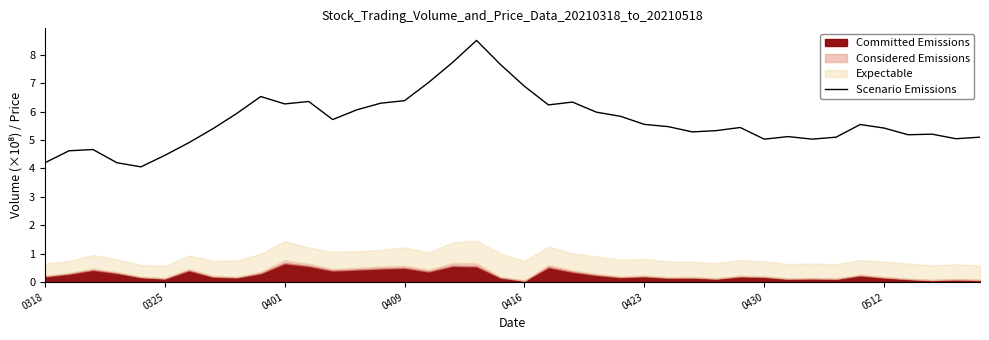

What is the difference between the maximum and minimum values?

4.5